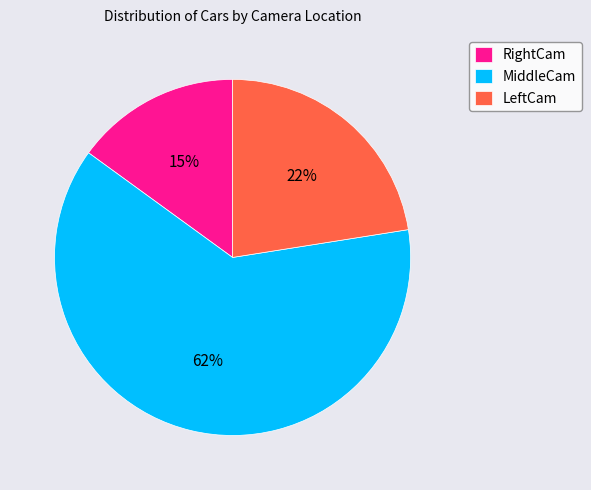

What is the largest slice in the pie chart?

MiddleCam